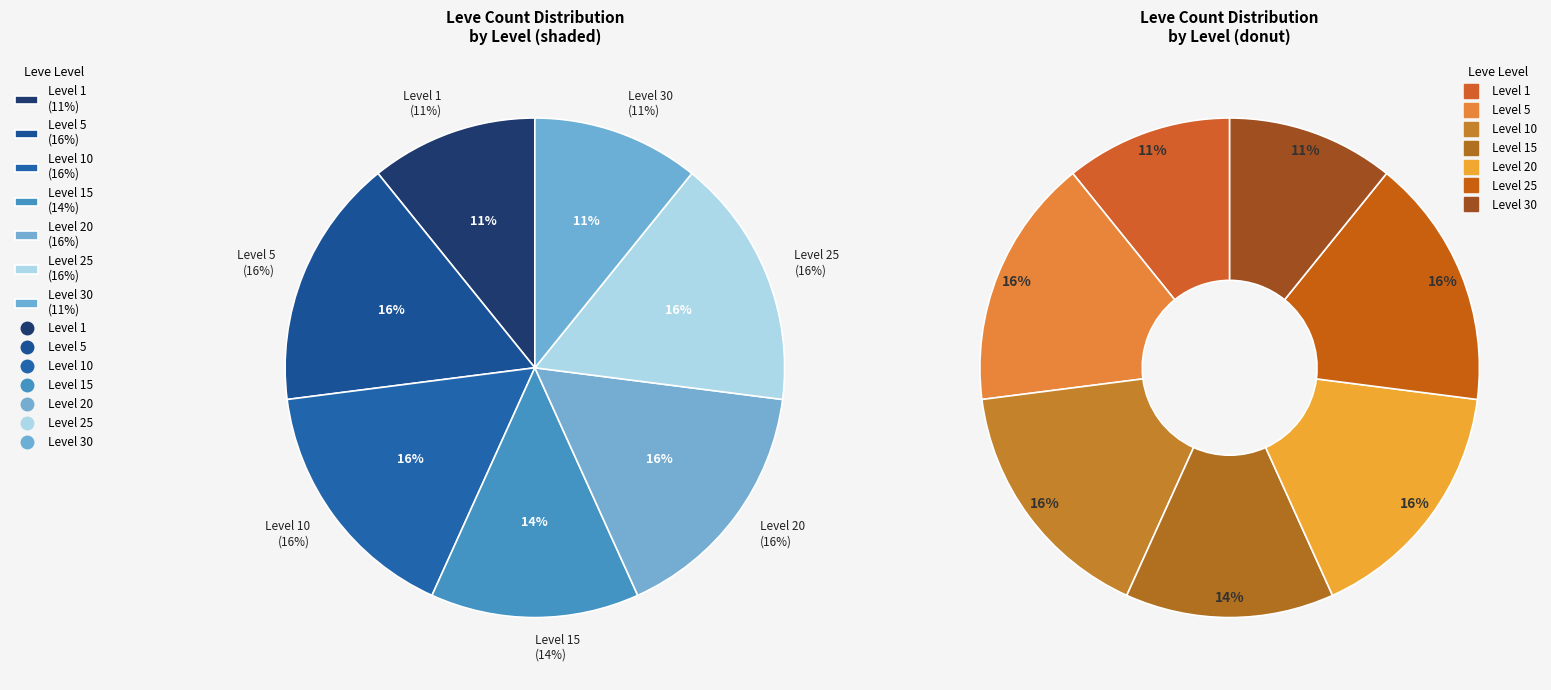

Which slice is the smallest?

Level 1